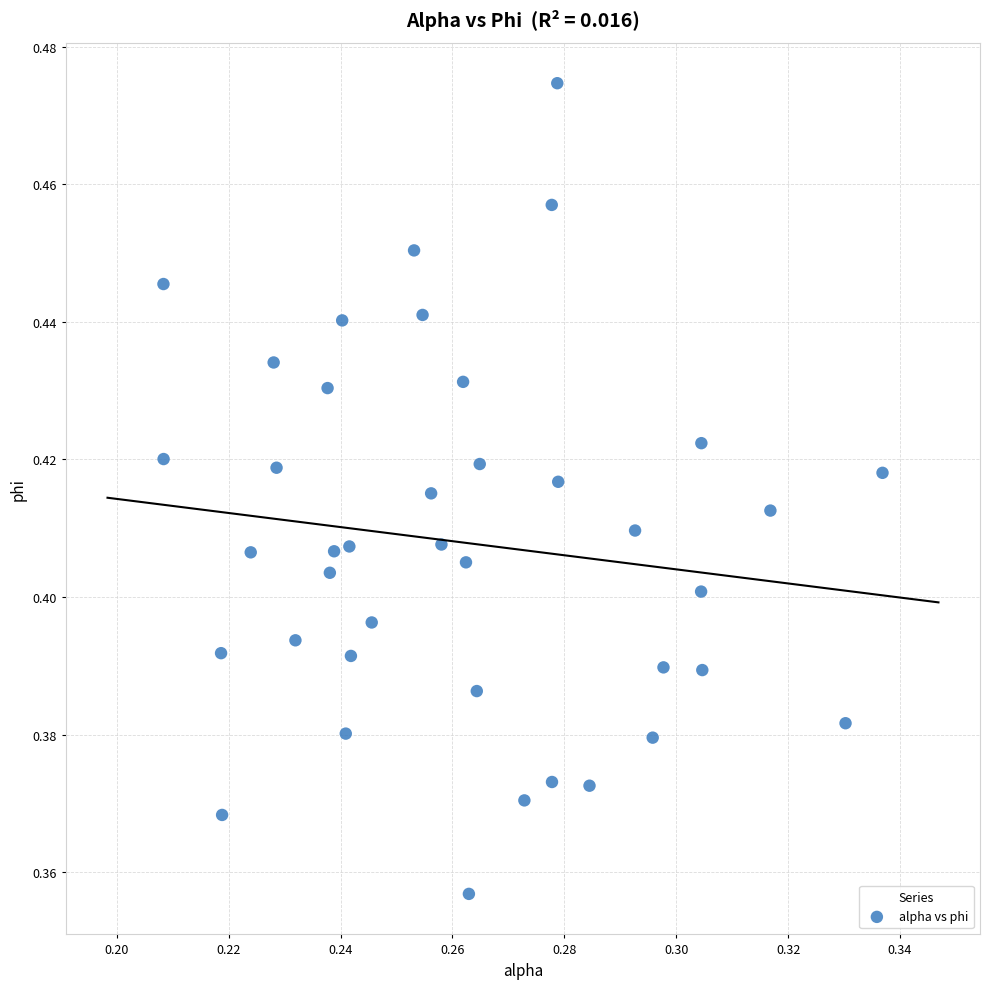

Count the number of points in this scatter plot.

40